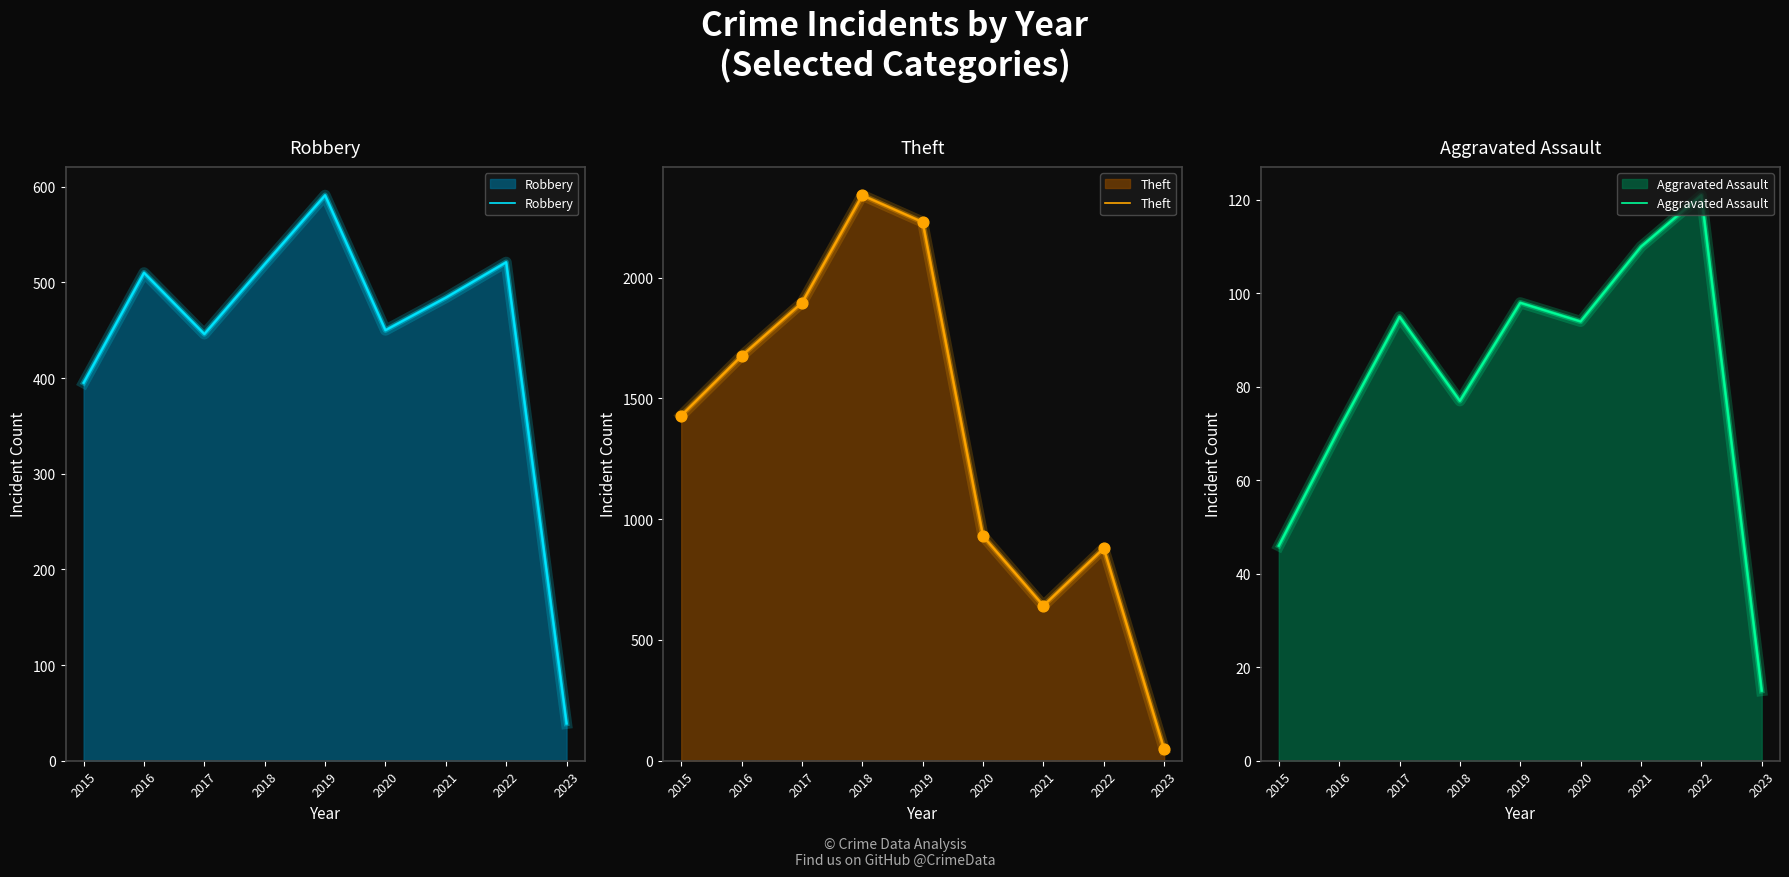

Which series has the widest spread of Y values?

Theft